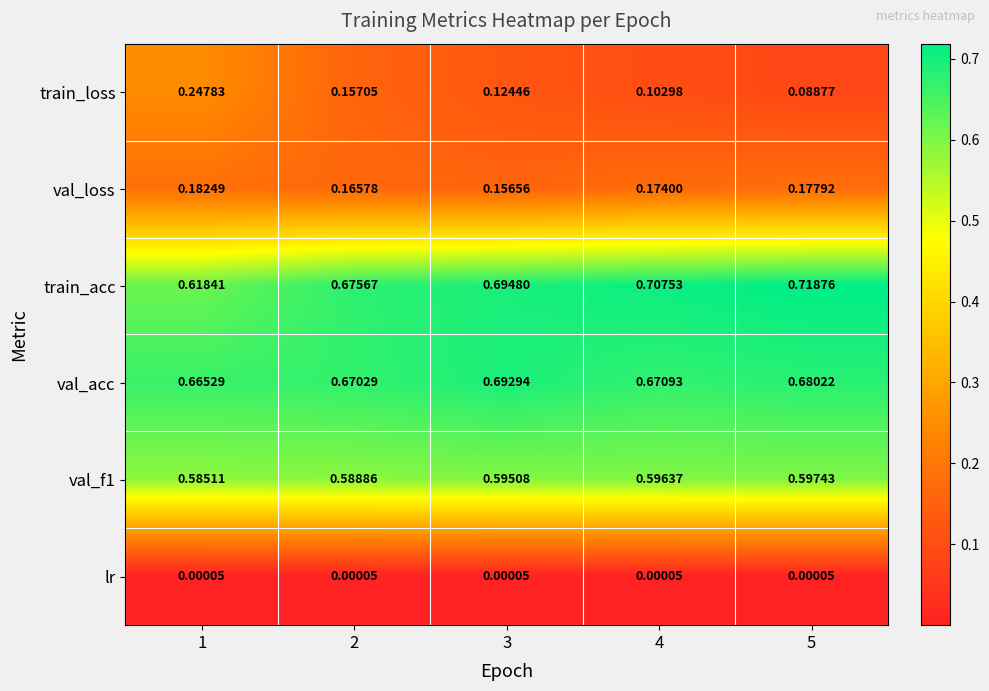

Which series has the largest total across all categories?

train_acc